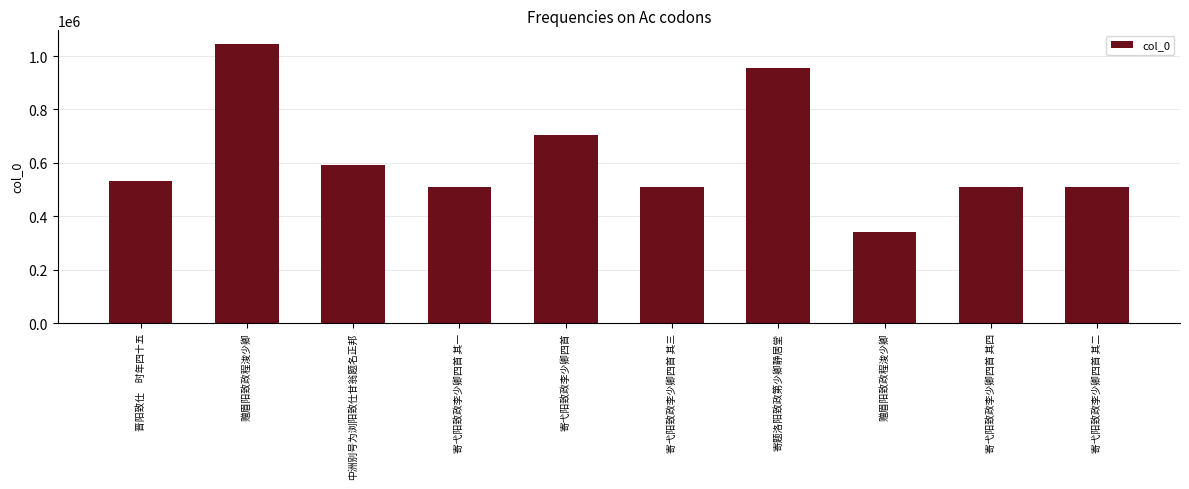

Rank the categories by value from highest to lowest.

赠眉阳致政程浚少卿, 寄题洛阳致政第少卿静居堂, 寄弋阳致政李少卿四首, 中洲别号为浏阳致仕甘翁题名正邦, 晋阳致仕　时年四十五, 寄弋阳致政李少卿四首 其四, 寄弋阳致政李少卿四首 其三, 寄弋阳致政李少卿四首 其二, 寄弋阳致政李少卿四首 其一, 赠眉阳致政程浚少卿